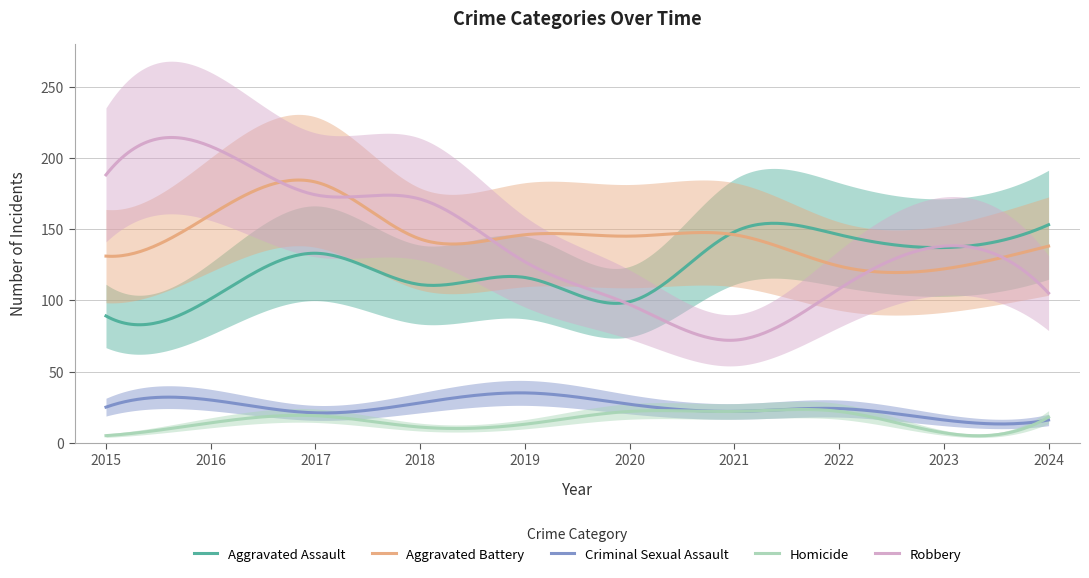

Between 2015 and 2024, which is larger?

2024